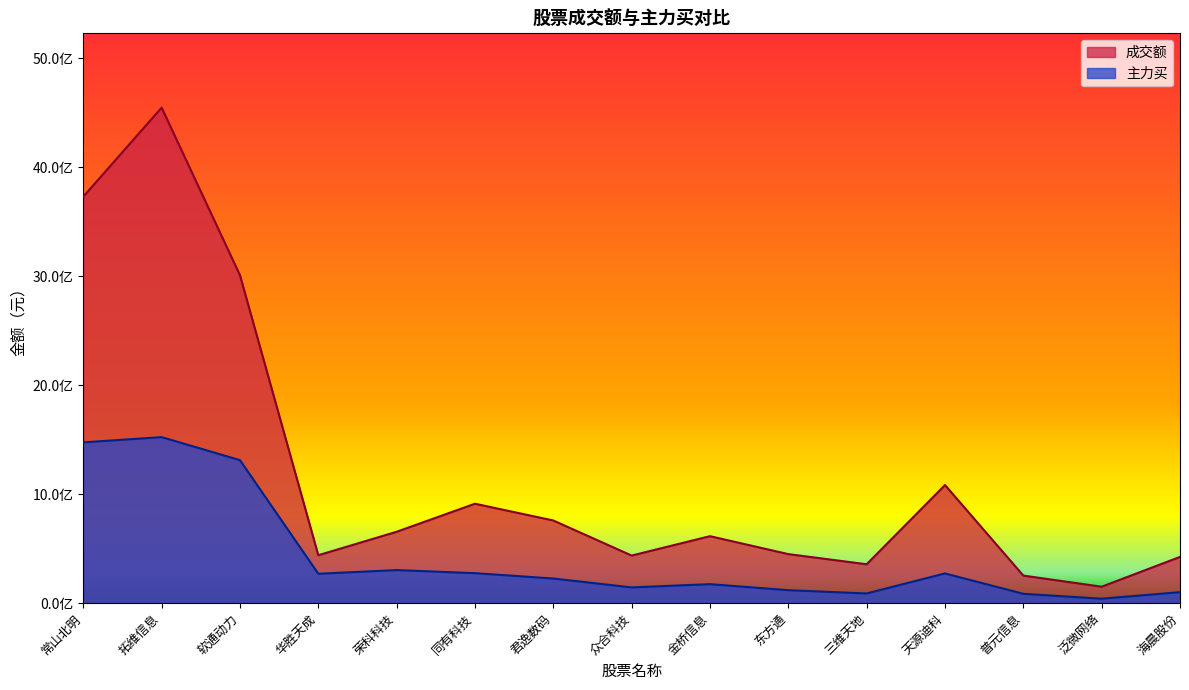

True or false: 主力买 and 成交额 intersect in this chart.

False